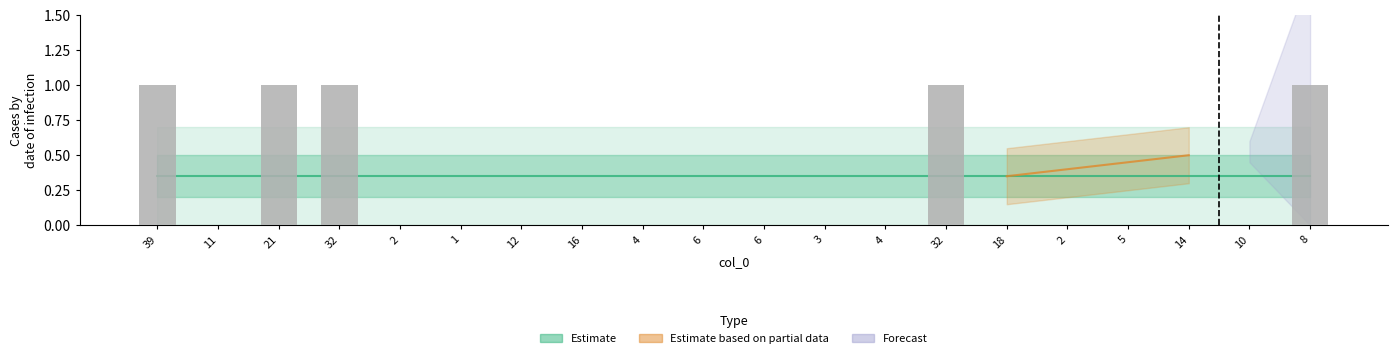

What is the change in value from 39 to 2?

-1